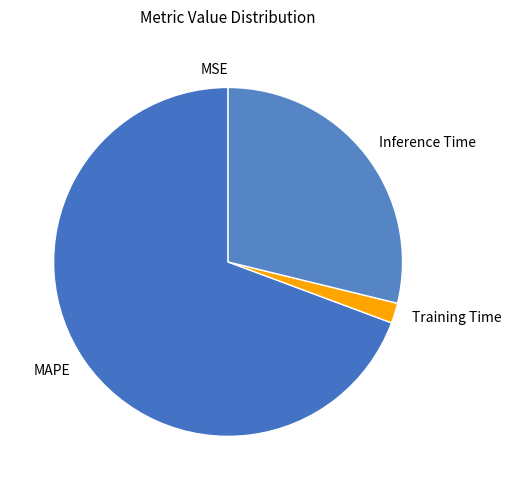

Is there a majority slice in this chart?

Yes